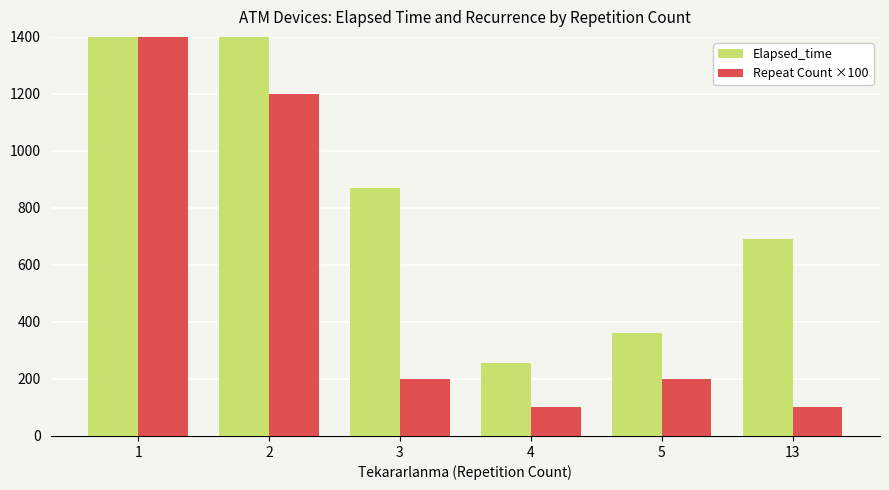

Reading left to right, what are all the values shown in this chart?

Elapsed_time: 1=26415	2=9345	3=870	4=255	5=360	13=690
Repeat Count ×100: 1=2200	2=1200	3=200	4=100	5=200	13=100